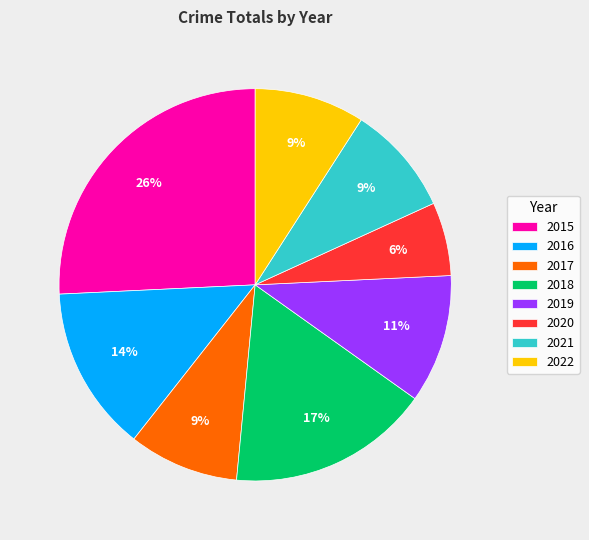

Approximately how many times larger is the value at 2021 compared to 2022?

1.0